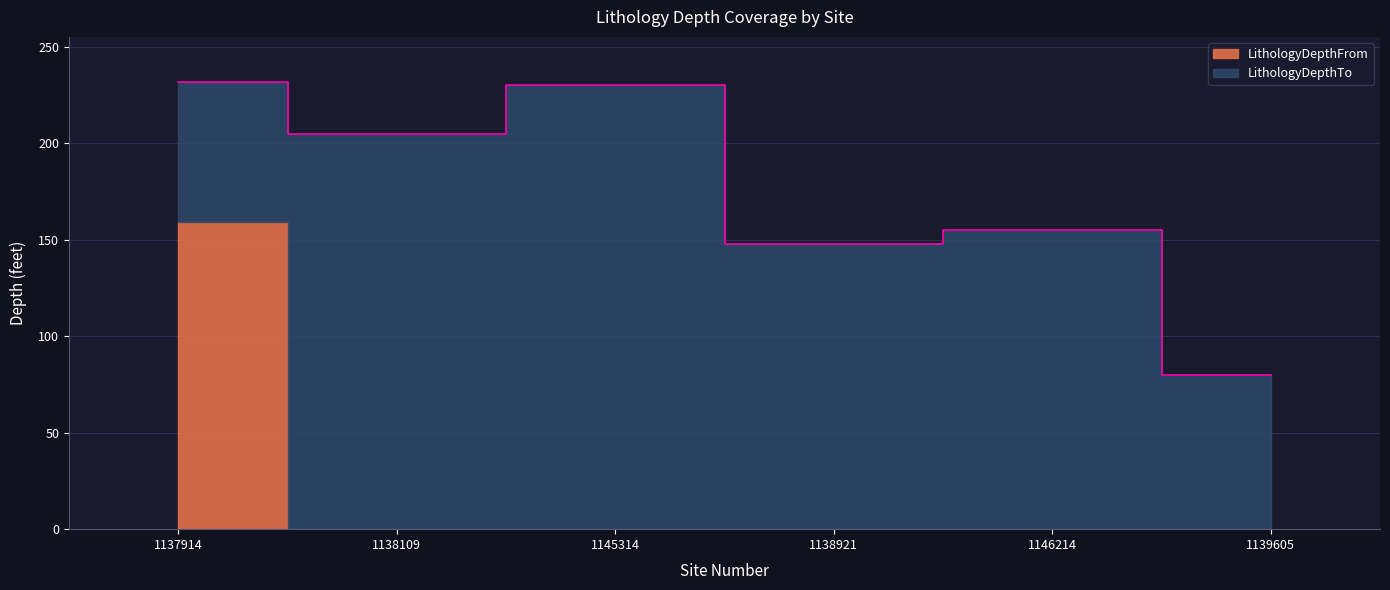

What is the difference between the maximum and minimum values?

152